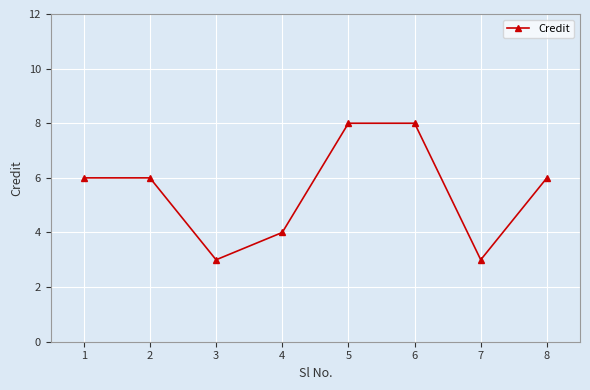

What is the difference between the second highest and minimum values?

5